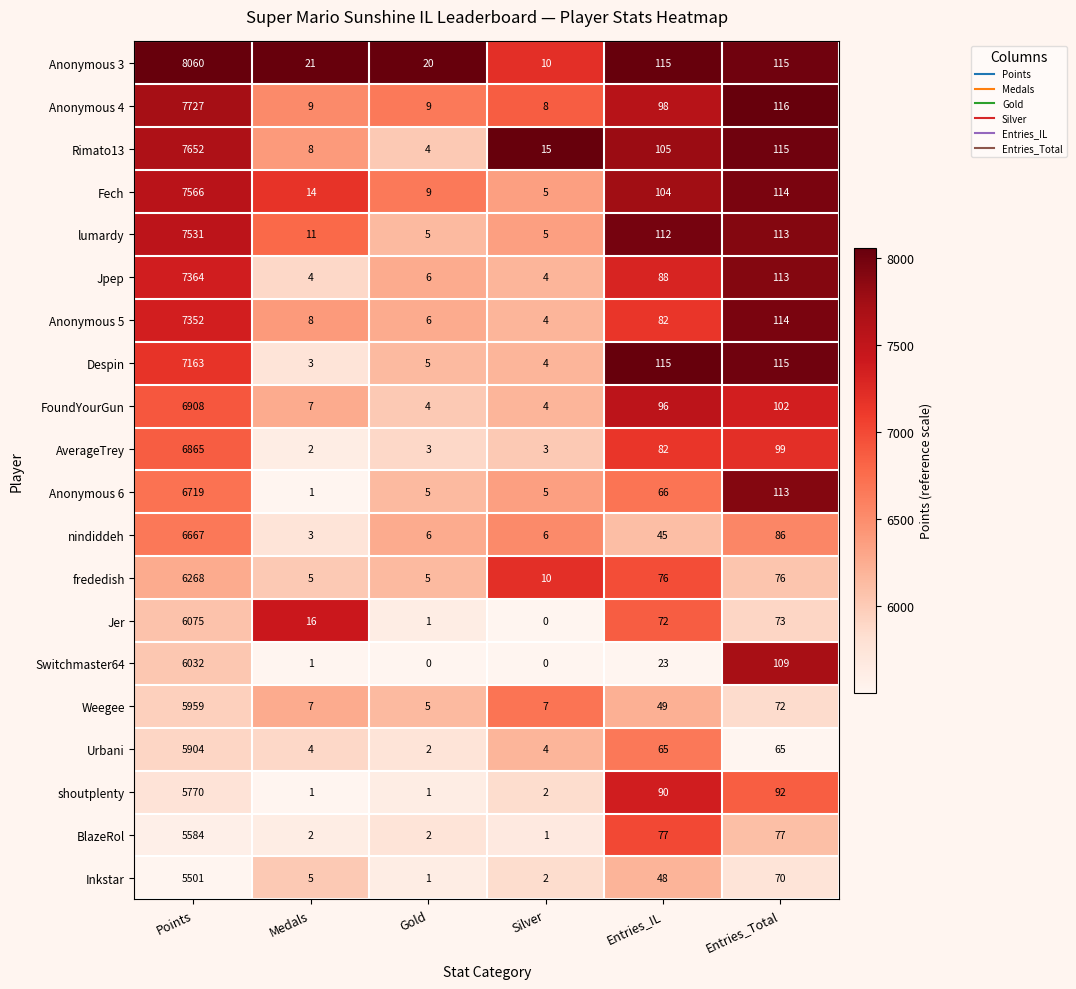

Which series has the largest range (max minus min)?

Anonymous 3